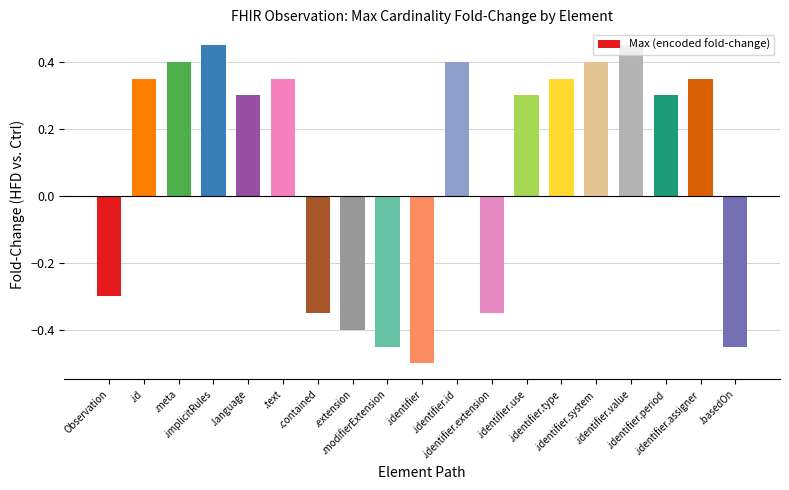

How many values are between 0 and 1?

12